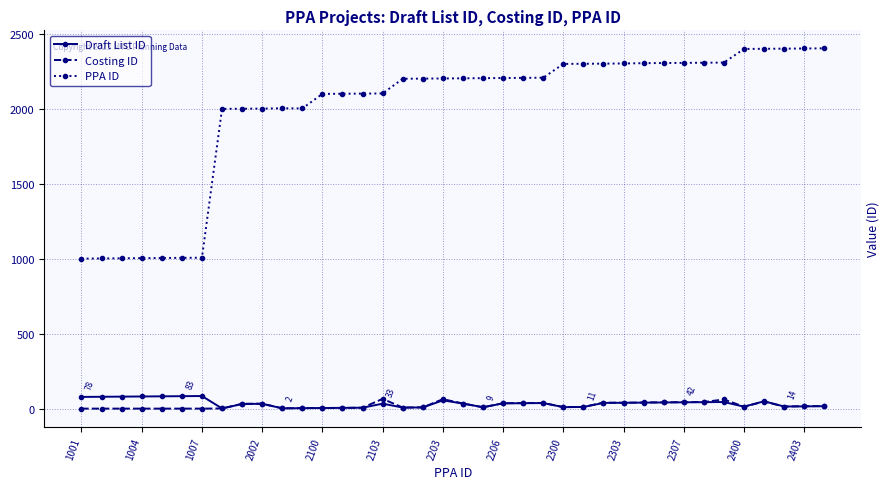

What is the average value of the PPA ID series?

1996